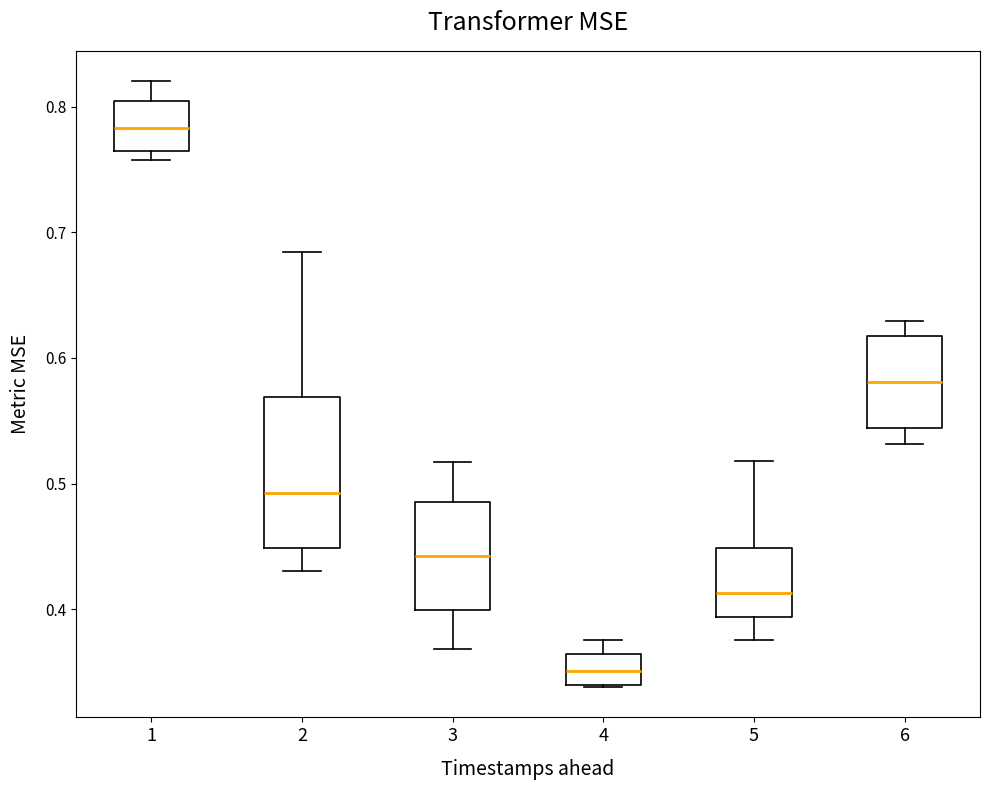

Reading left to right, read every box against the y-axis: the position of its median line, the range the box covers, and the ends of its whiskers. The values are not printed on the chart, so give them approximately, as read against the axis.

1: median 0.78, box 0.76 to 0.80, whiskers 0.76 (just below the box's lower edge) to 0.82
2: median 0.49, box 0.45 to 0.57, whiskers 0.43 to 0.68
3: median 0.44, box 0.40 to 0.49, whiskers 0.37 to 0.52
4: median 0.35, box 0.34 to 0.36, whiskers 0.34 to 0.38
5: median 0.41, box 0.39 to 0.45, whiskers 0.38 to 0.52
6: median 0.58, box 0.54 to 0.62, whiskers 0.53 to 0.63